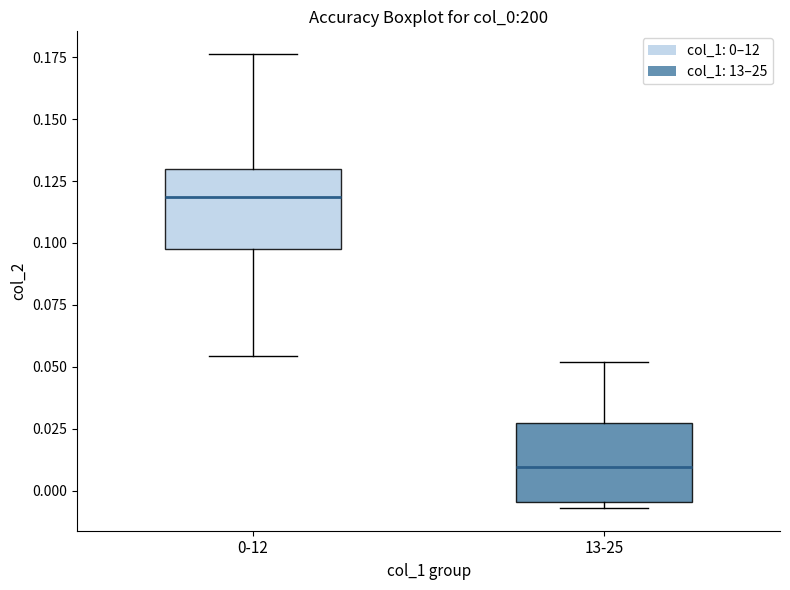

Reading left to right, transcribe this box plot: for each box, give where its median line is, the range the box spans, and where its two whiskers end, as read against the y-axis. The values are not printed on the chart, so give them approximately, as read against the axis.

0-12: median 0.120, box 0.095 to 0.130, whiskers 0.055 to 0.175
13-25: median 0.010, box -0.005 to 0.025, whiskers -0.005 (just below the box's lower edge) to 0.050